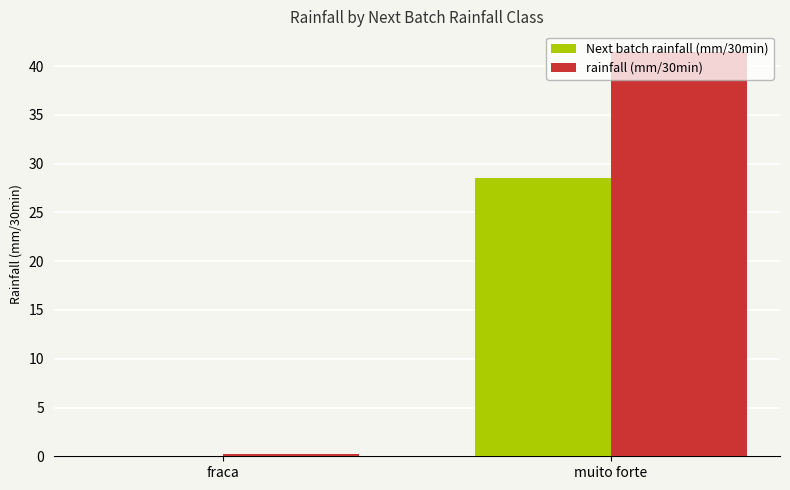

At which label does rainfall (mm/30min) first exceed 41?

muito forte